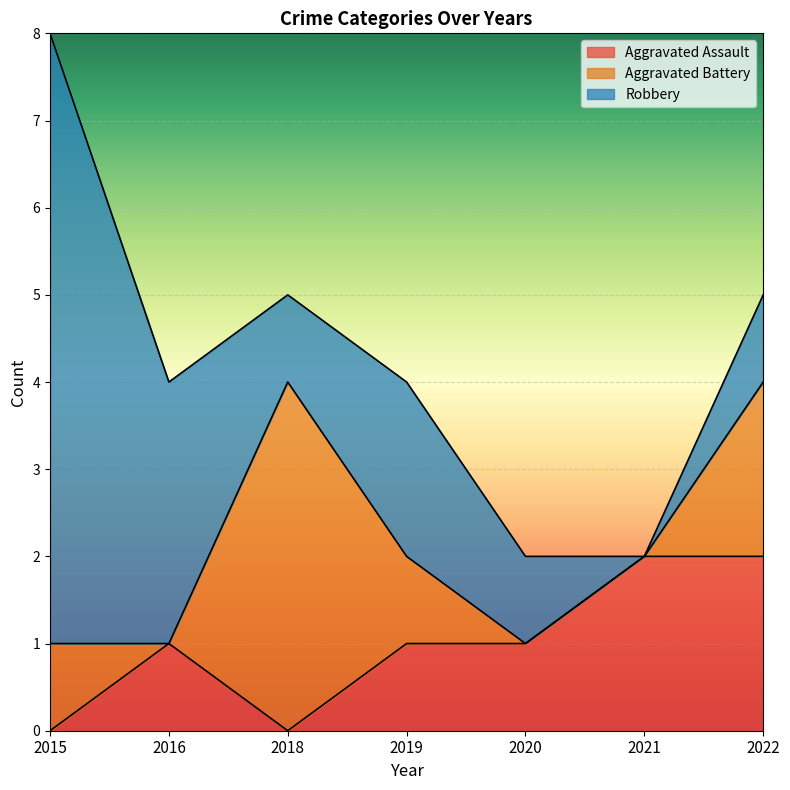

Reading right to left, list all the values displayed in this chart.

Aggravated Assault: 2022=2	2021=2	2020=1	2019=1	2018=0	2016=1	2015=0
Aggravated Battery: 2022=2	2021=0	2020=0	2019=1	2018=4	2016=0	2015=1
Robbery: 2022=1	2021=0	2020=1	2019=2	2018=1	2016=3	2015=7